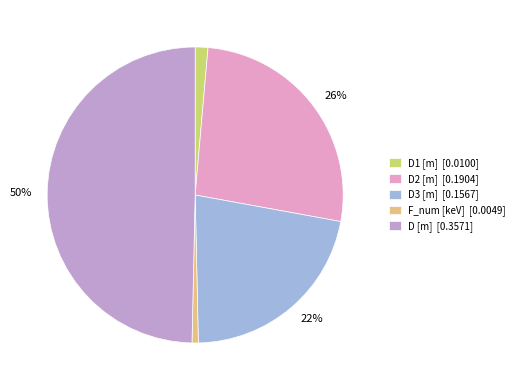

To the nearest percent, what is the average slice percentage?

20%